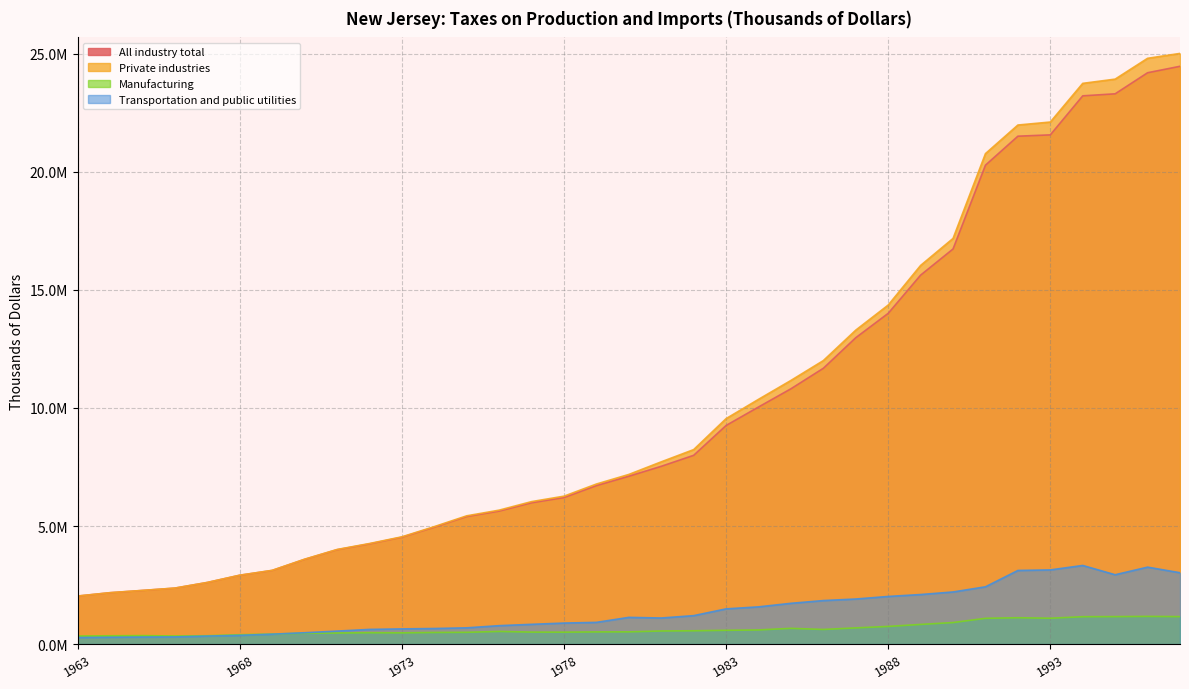

What is the spread (max minus min) of values at 1990?

16269563